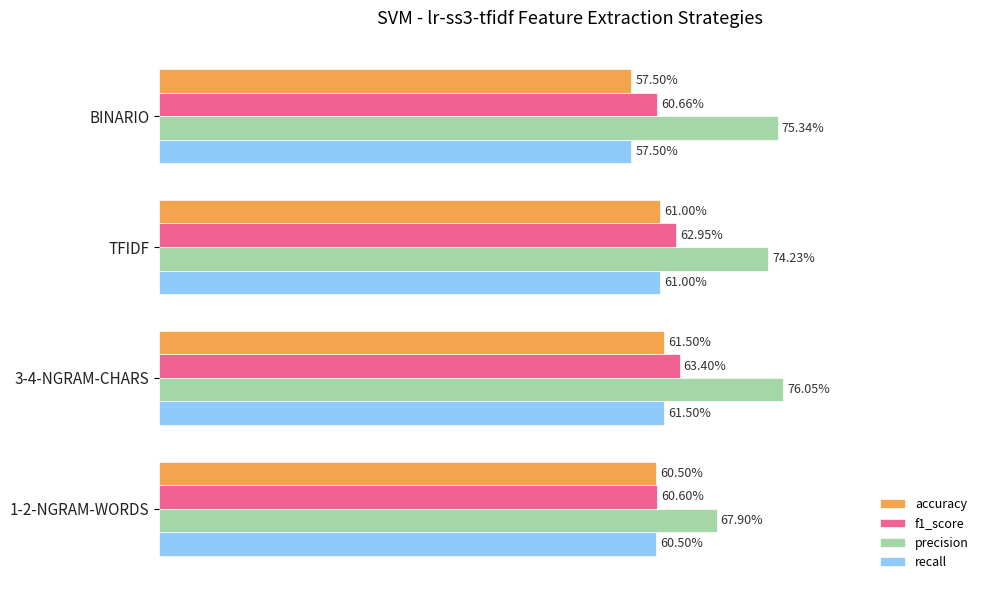

What are all the series names shown in the legend?

accuracy, f1_score, precision, recall